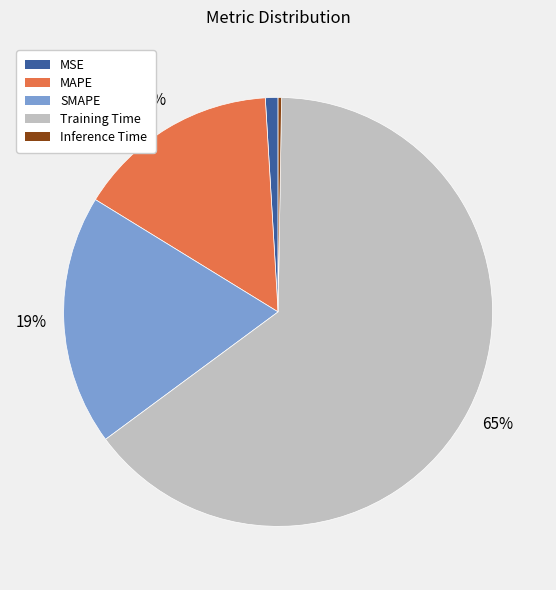

The MSE slice represents 1% of the pie. True or false?

True